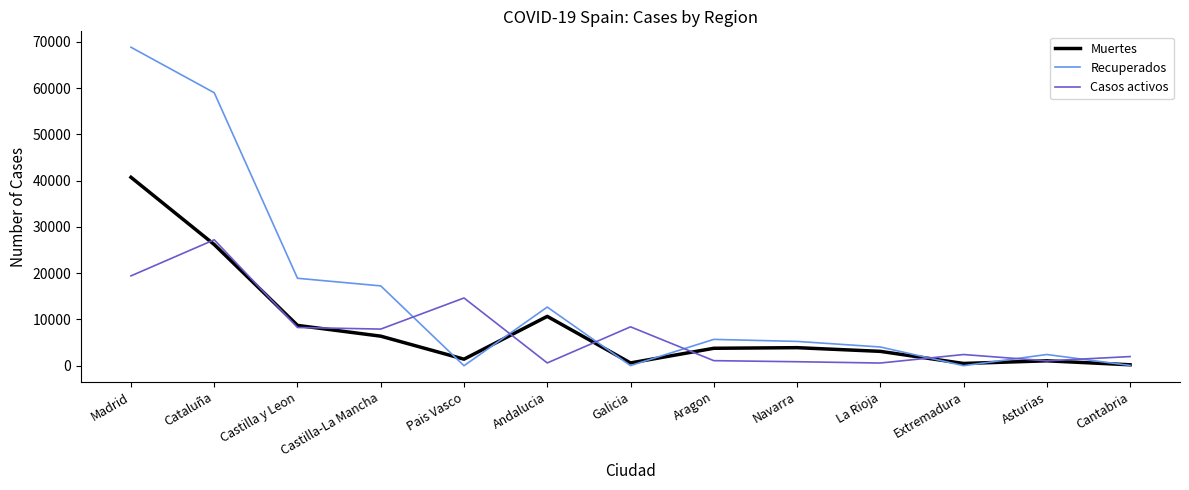

Rank the series by their maximum value, from highest to lowest.

Recuperados, Muertes, Casos activos